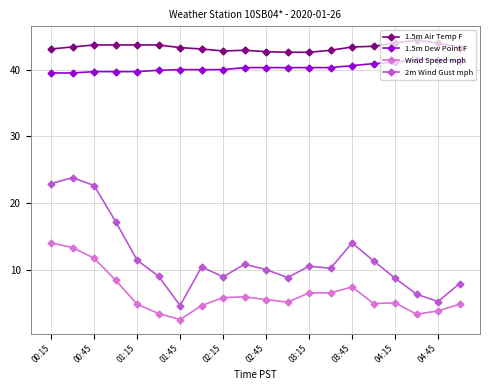

Which series has the largest total across all categories?

1.5m Air Temp F